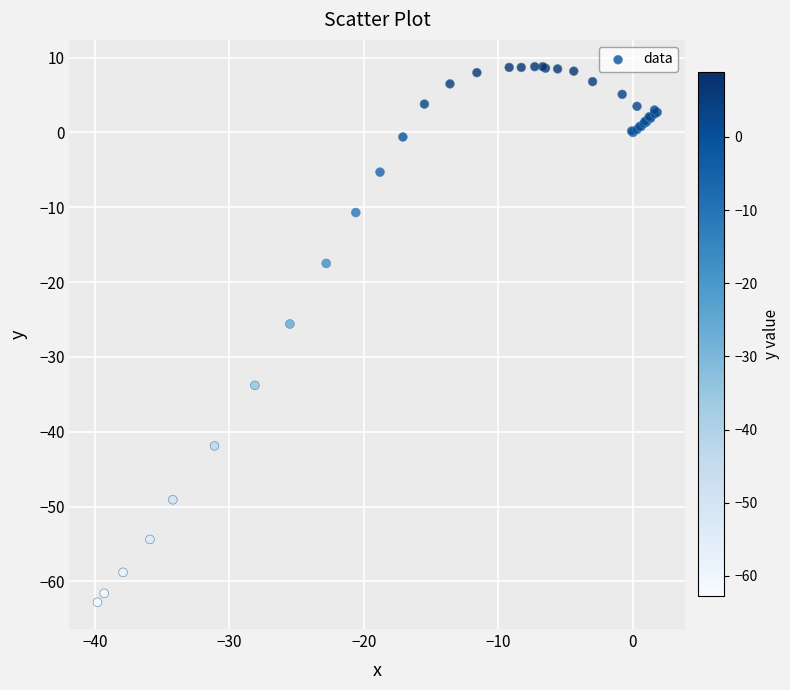

What Y value in the scatter plot is closest to -27?

-25.6